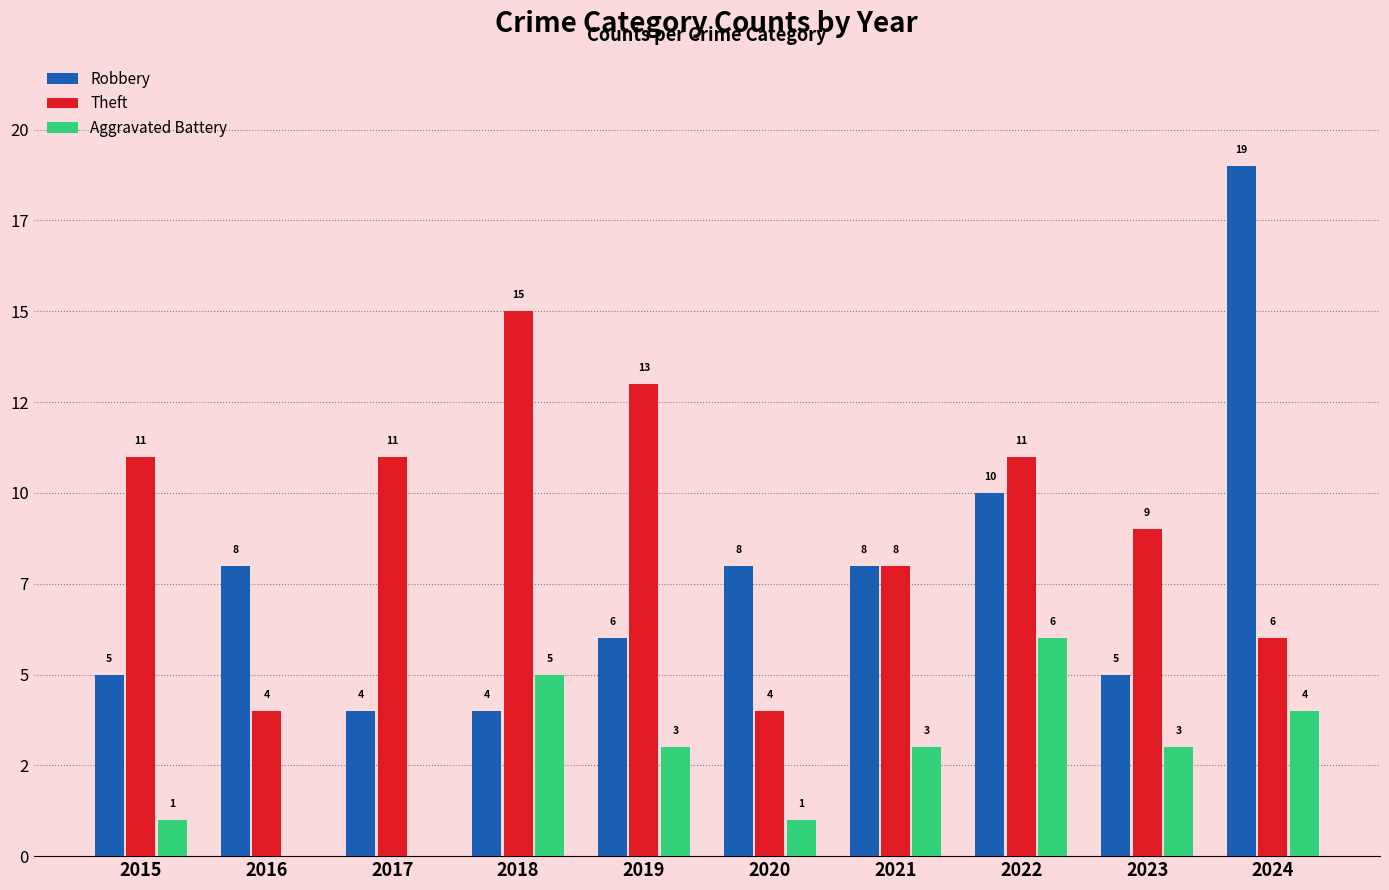

What are all the series names shown in the legend?

Robbery, Theft, Aggravated Battery